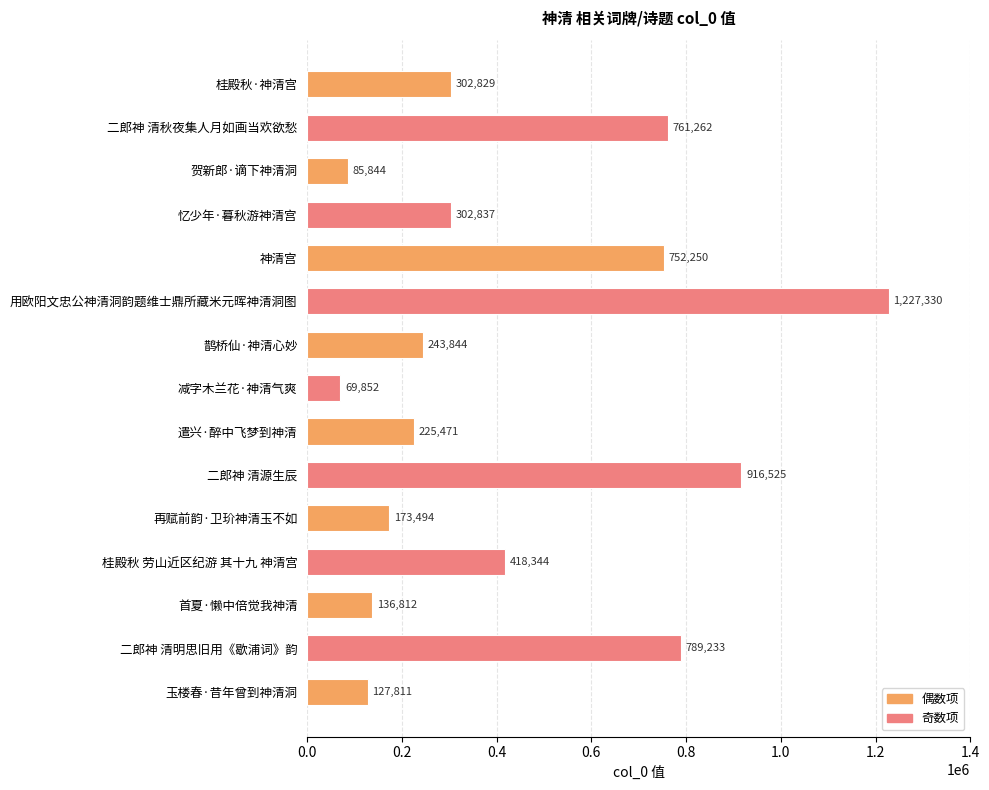

What is the sum of the values at 再赋前韵·卫玠神清玉不如 and 鹊桥仙·神清心妙?

417338